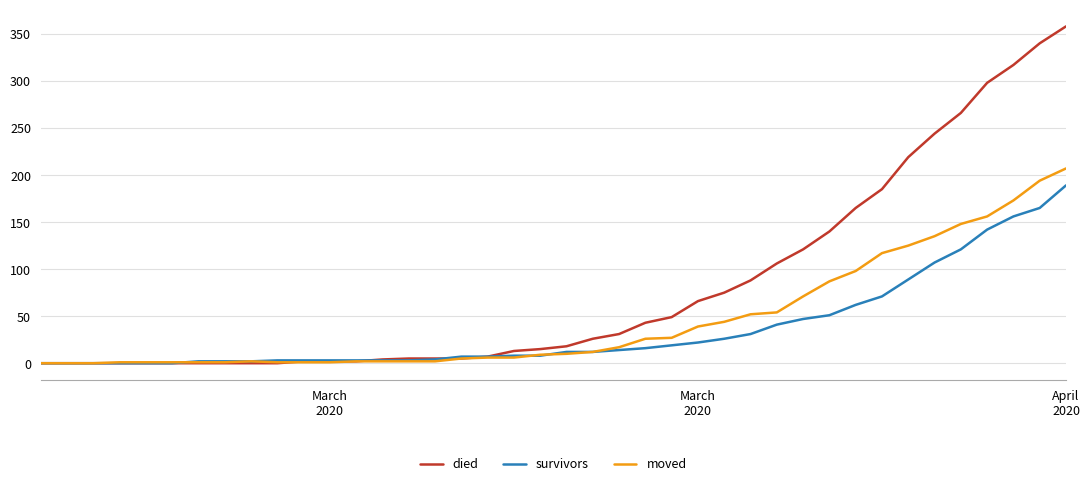

Which series has the largest total across all categories?

died